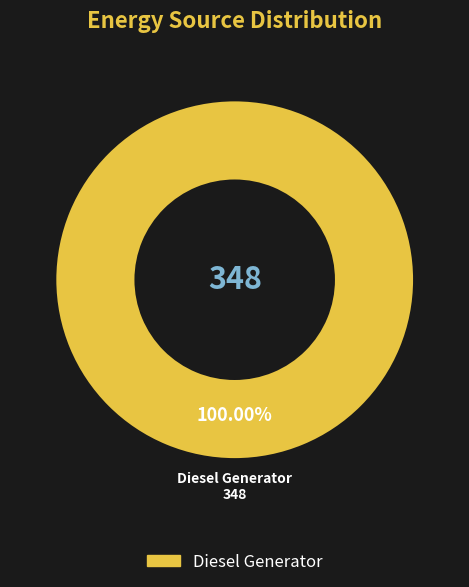

Count the number of slices in the pie.

1